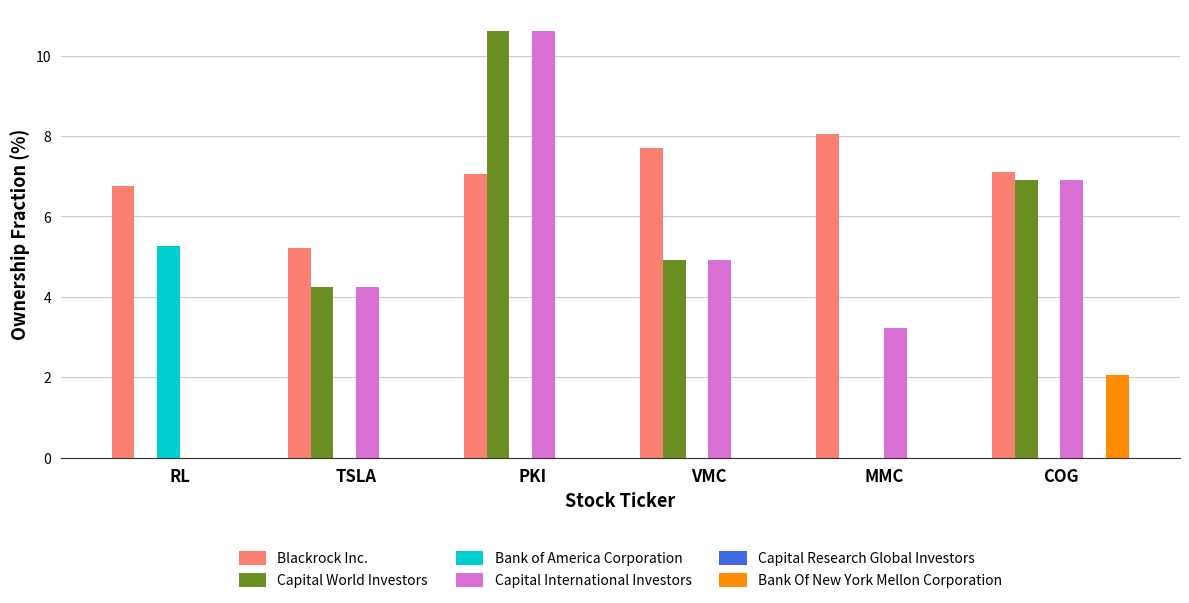

Read the Blackrock Inc. value at RL.

6.8